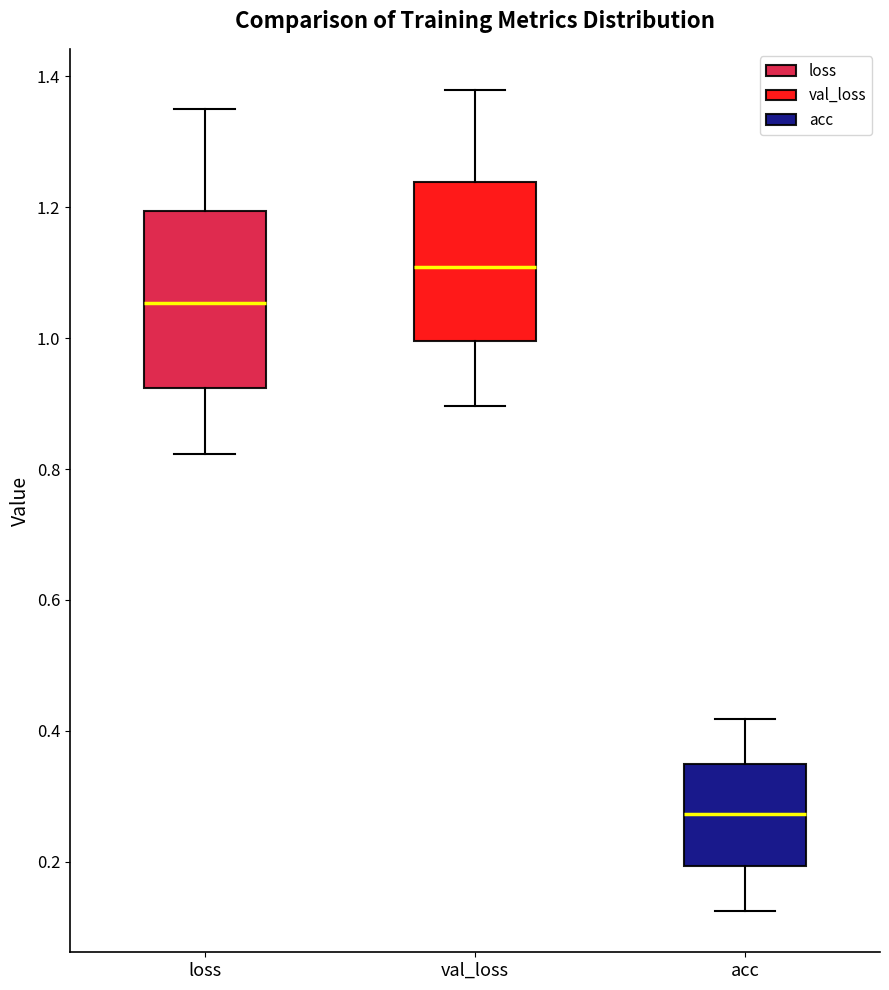

Where does the lower whisker of the box for loss end on the y-axis? The values are not printed on the chart, so give them approximately, as read against the axis.

0.82